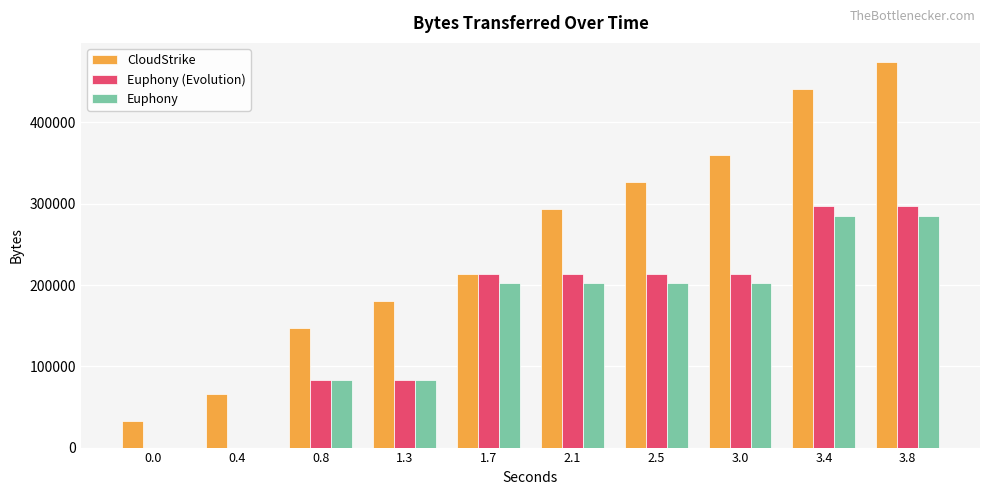

Which series has the largest range (max minus min)?

CloudStrike